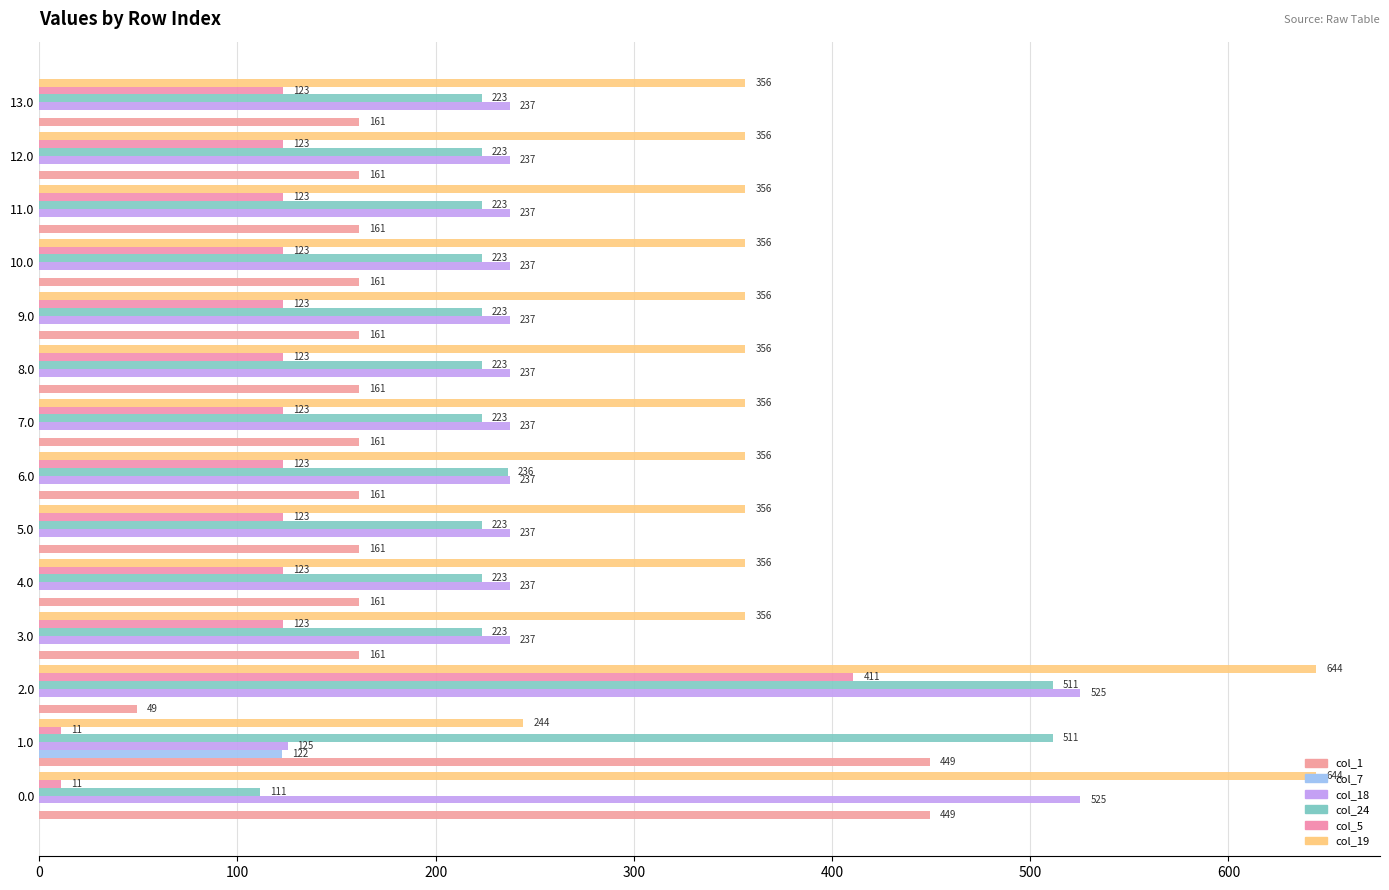

Count the number of categories in the chart.

14